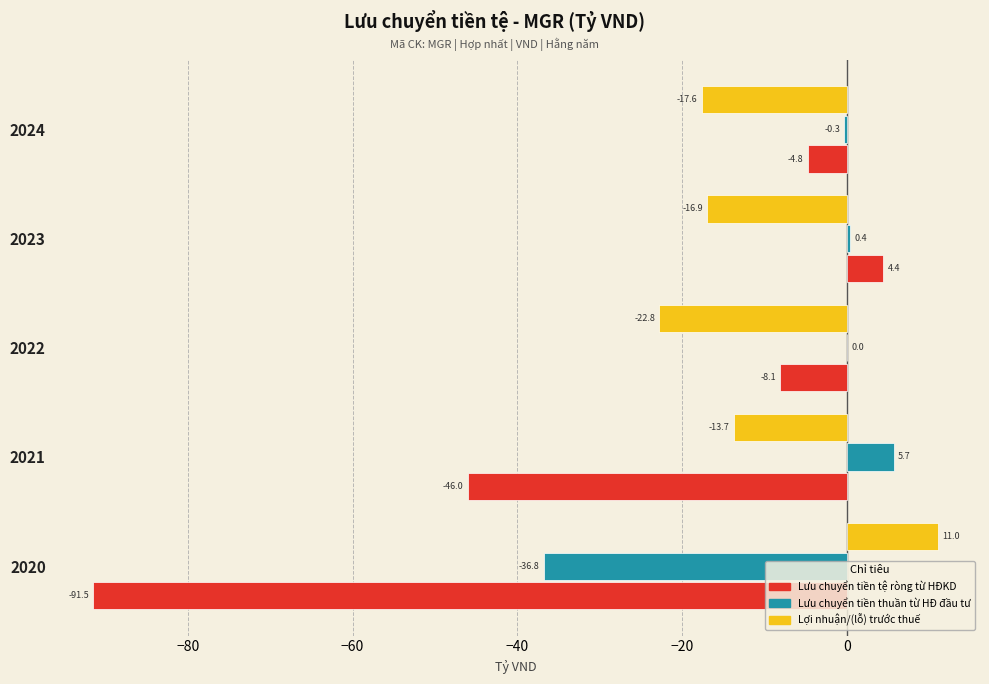

Which series has the largest total across all categories?

Lưu chuyển tiền thuần từ HĐ đầu tư